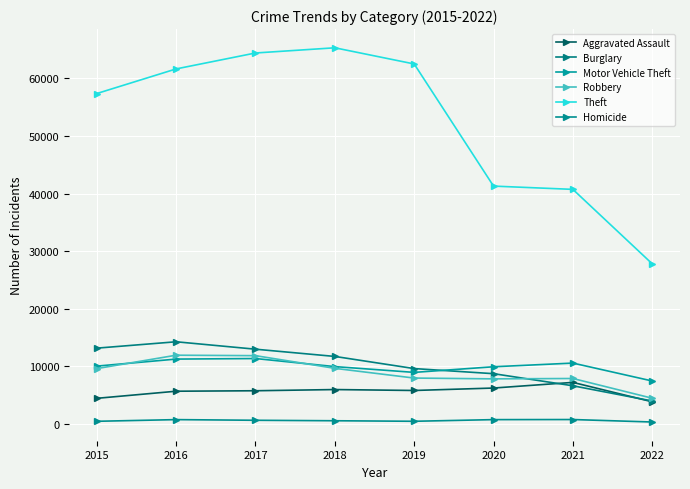

How many distinct data groups are displayed?

6